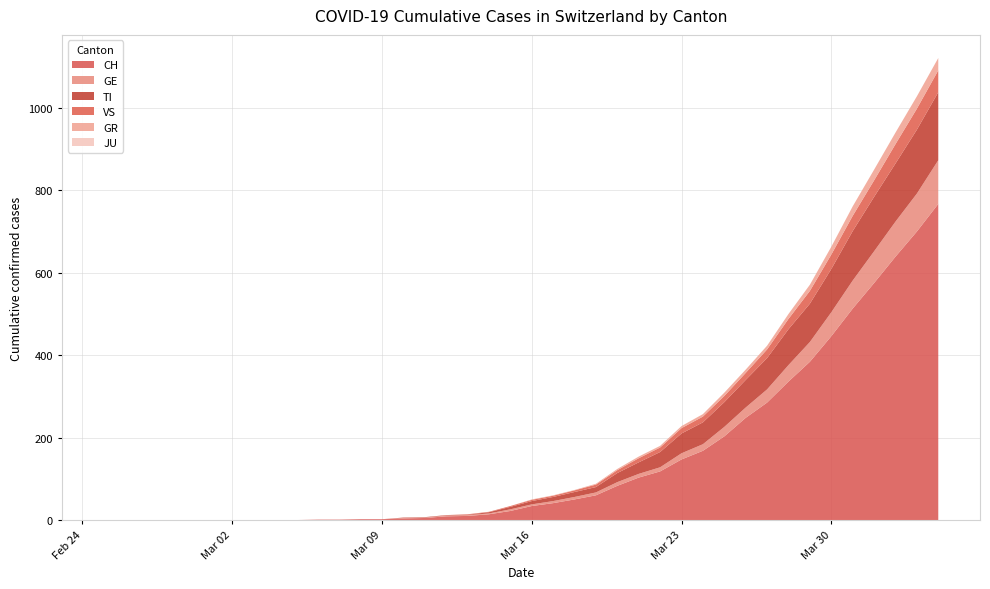

Reading left to right, transcribe all the data shown in this chart.

CH: 0=0	1=0	2=0	3=0	4=0	5=0	6=0	7=0	8=0	9=0	10=1	11=1	12=2	13=2	14=4	15=5	16=9	17=10	18=14	19=22	20=34	21=41	22=50	23=60	24=83	25=103	26=118	27=147	28=168	29=203	30=248	31=285	32=336	33=384	34=446	35=513	36=575	37=639	38=700	39=767
GE: 0=0	1=0	2=0	3=0	4=0	5=0	6=0	7=0	8=0	9=0	10=0	11=0	12=0	13=0	14=1	15=1	16=2	17=2	18=2	19=4	20=4	21=5	22=6	23=7	24=9	25=9	26=10	27=15	28=16	29=23	30=25	31=32	32=40	33=48	34=58	35=68	36=77	37=85	38=92	39=106
TI: 0=0	1=0	2=0	3=0	4=0	5=0	6=0	7=0	8=0	9=0	10=0	11=0	12=0	13=0	14=1	15=1	16=1	17=1	18=3	19=6	20=8	21=10	22=12	23=13	24=22	25=28	26=37	27=48	28=53	29=60	30=67	31=76	32=87	33=93	34=105	35=120	36=132	37=141	38=155	39=165
VS: 0=0	1=0	2=0	3=0	4=0	5=0	6=0	7=0	8=0	9=0	10=0	11=0	12=0	13=0	14=0	15=0	16=0	17=1	18=1	19=2	20=3	21=3	22=4	23=6	24=7	25=10	26=11	27=13	28=14	29=15	30=17	31=21	32=25	33=31	34=35	35=37	36=40	37=47	38=51	39=53
GR: 0=0	1=0	2=0	3=0	4=0	5=0	6=0	7=0	8=0	9=0	10=0	11=0	12=0	13=0	14=0	15=0	16=0	17=0	18=0	19=0	20=1	21=1	22=1	23=2	24=3	25=4	26=4	27=5	28=6	29=8	30=8	31=9	32=12	33=15	34=19	35=23	36=26	37=28	38=30	39=30
JU: 0=0	1=0	2=0	3=0	4=0	5=0	6=0	7=0	8=0	9=0	10=0	11=0	12=0	13=0	14=0	15=0	16=0	17=0	18=0	19=0	20=0	21=0	22=0	23=0	24=0	25=0	26=0	27=0	28=0	29=0	30=0	31=0	32=0	33=0	34=0	35=0	36=0	37=0	38=0	39=0